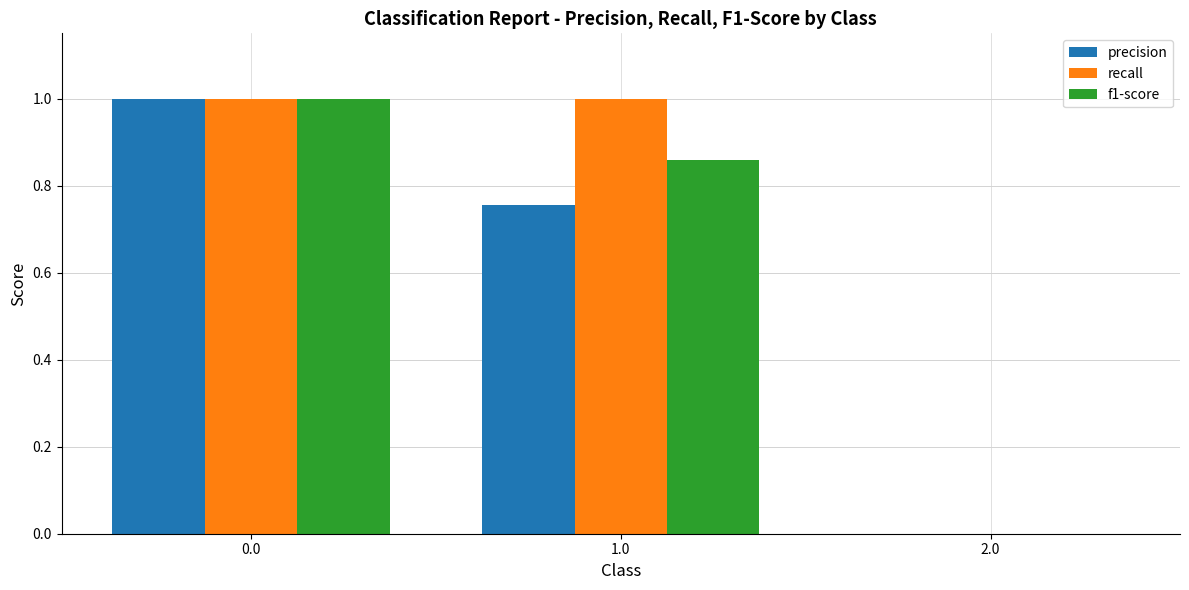

The value of recall at 1.0 is 1.0. True or false?

True